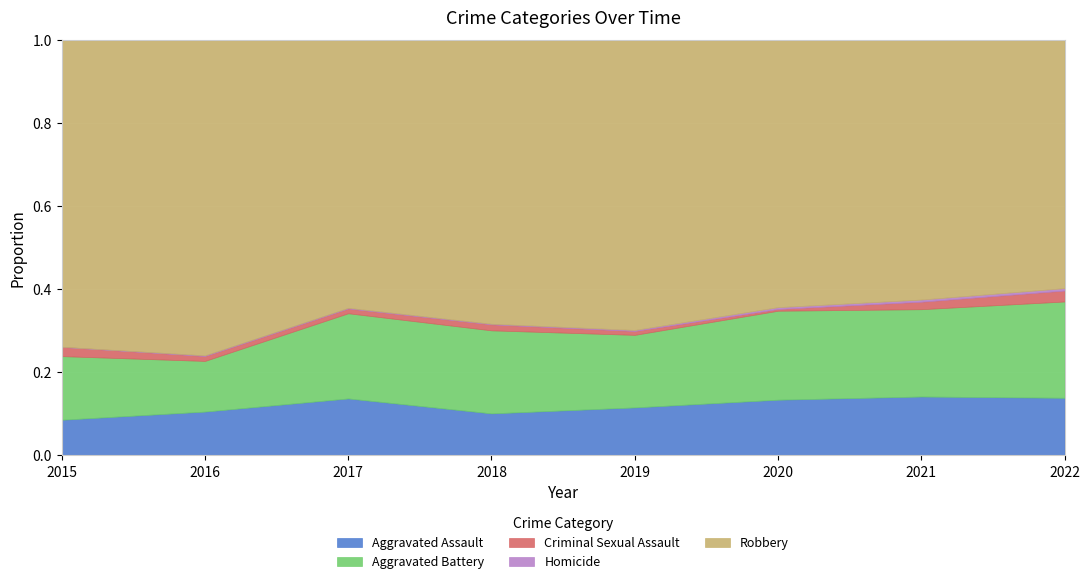

What is the difference between the maximum and second lowest values in the Homicide series?

4